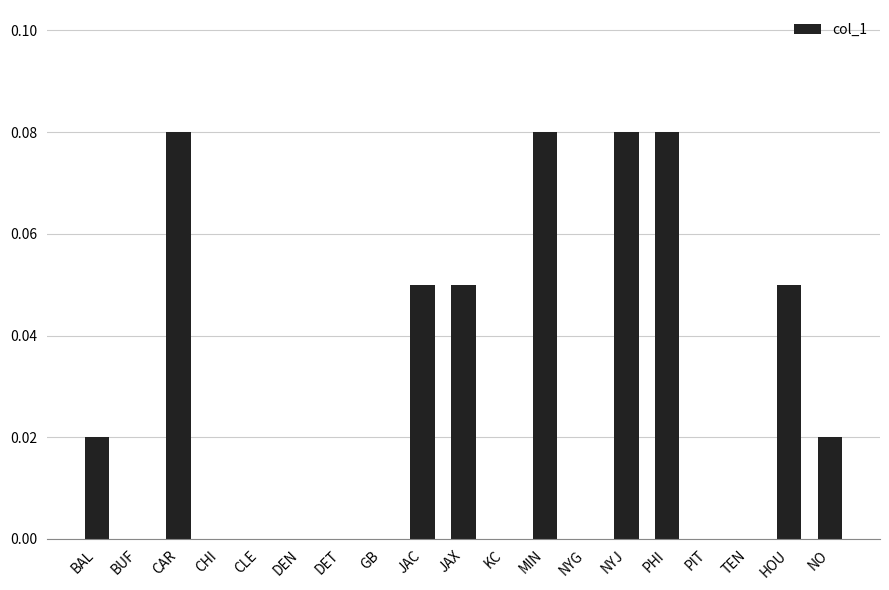

What is the change in value from DET to MIN?

+0.1